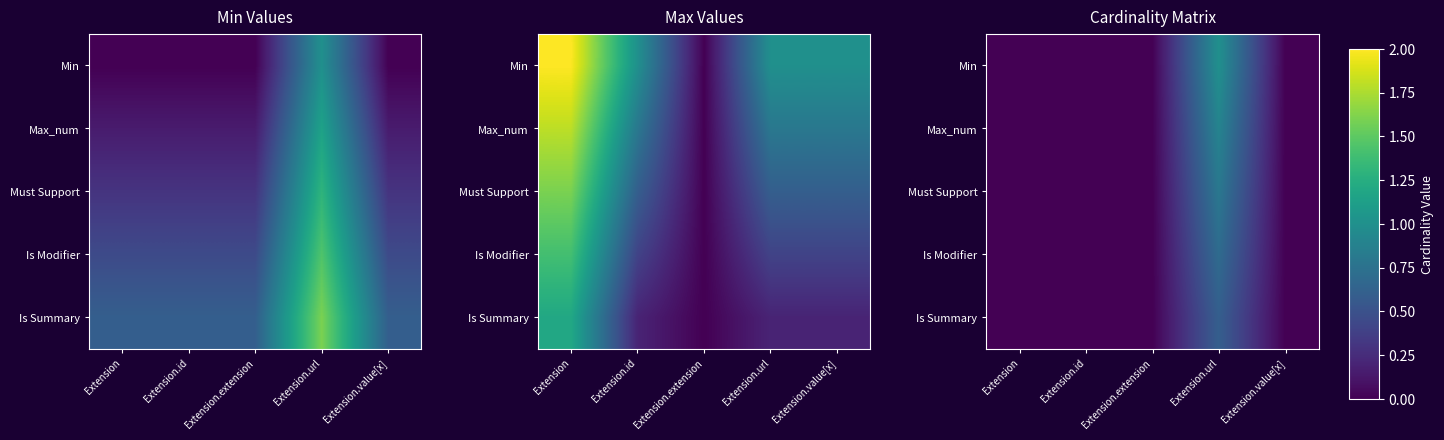

Rank the categories by Min value from lowest to highest.

Extension, Extension.id, Extension.extension, Extension.value[x], Extension.url